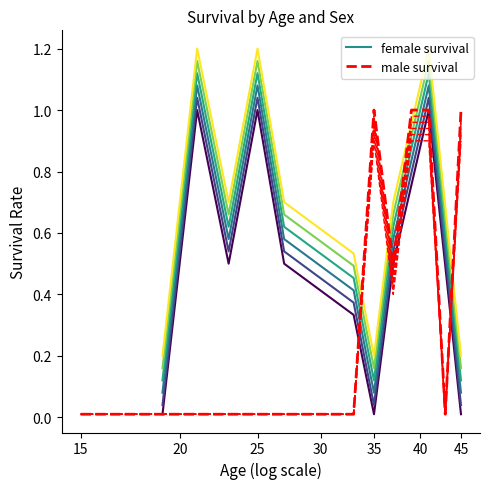

True or false: male has a value of 0 at 11.

True